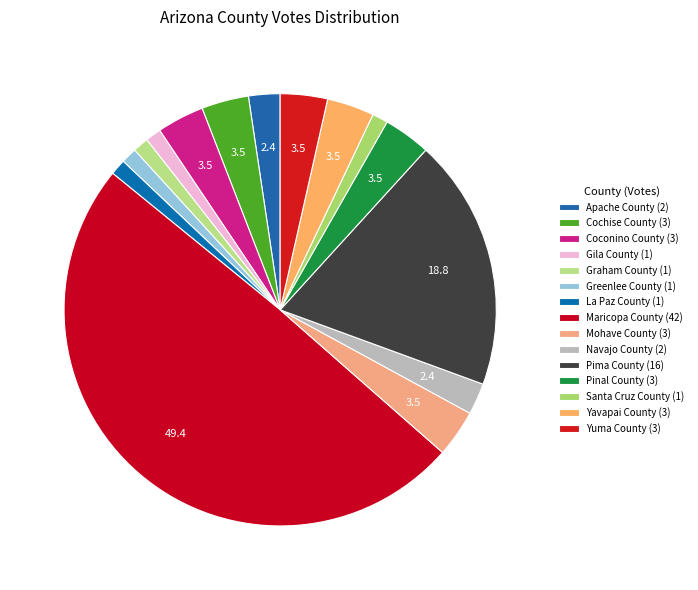

Is Maricopa County the majority of the pie?

No